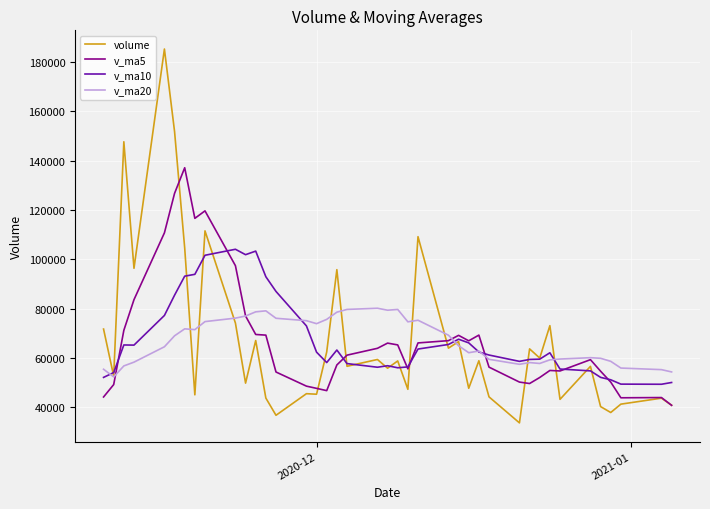

What is the minimum value shown in the chart?

33774.0